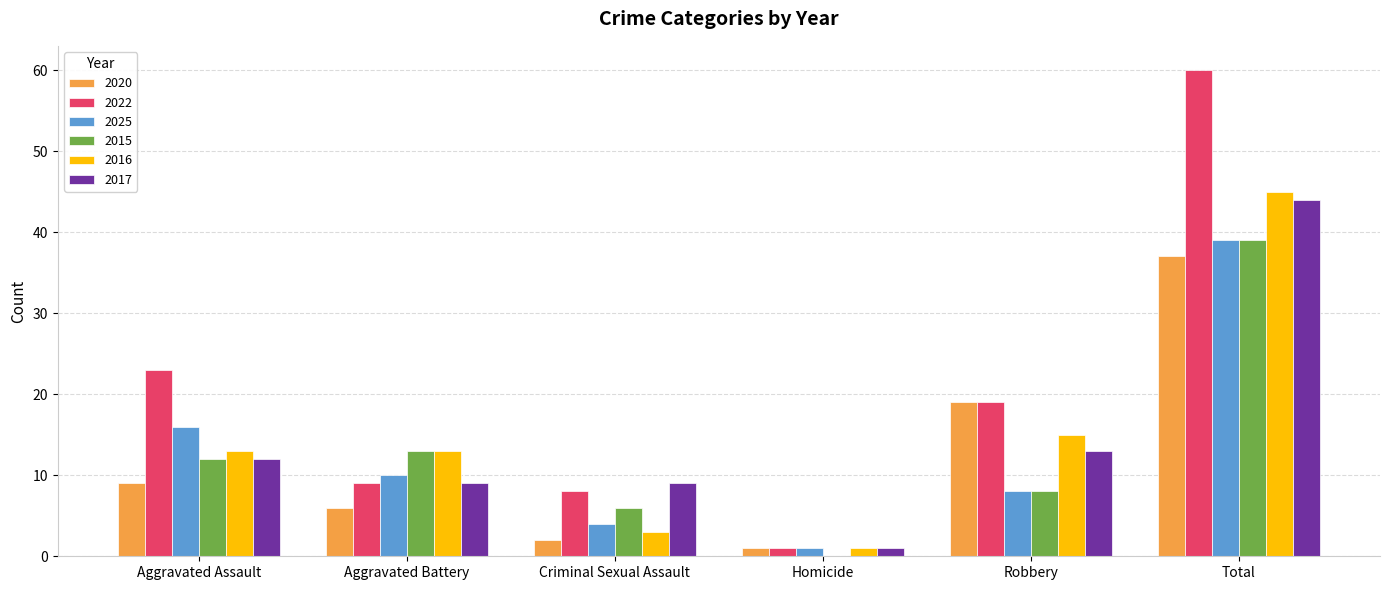

The 2015 series shows 22 at Aggravated Battery. True or false?

False